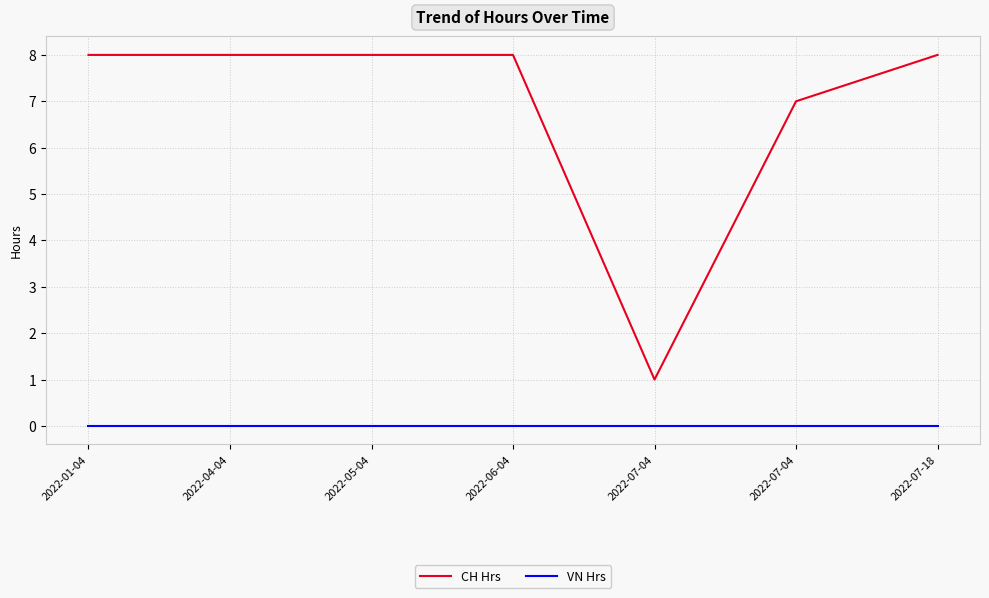

How many lines are shown in the chart?

2